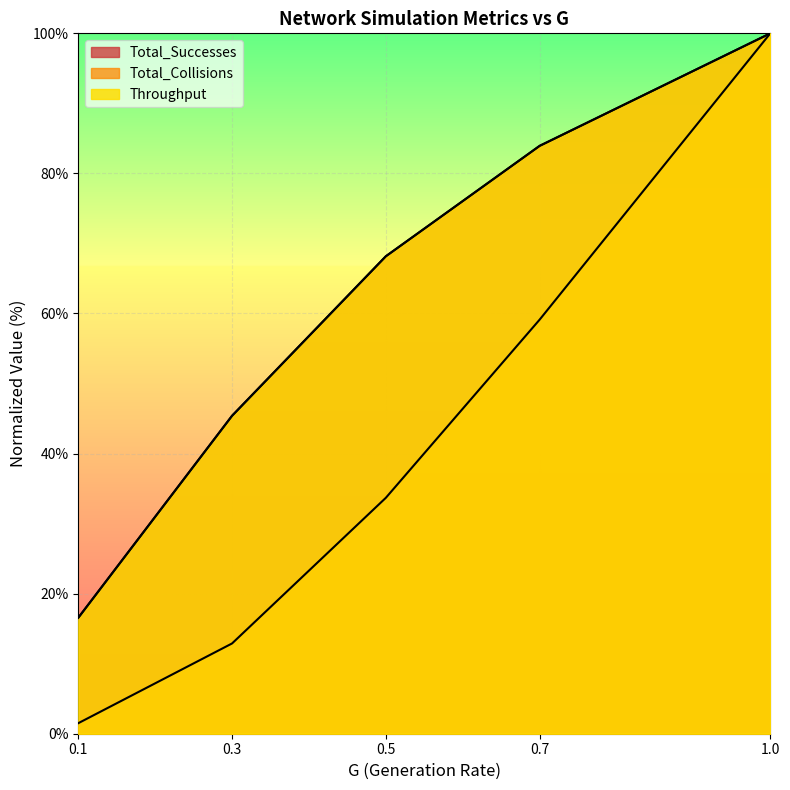

Does the chart display data point markers on the line(s)?

No